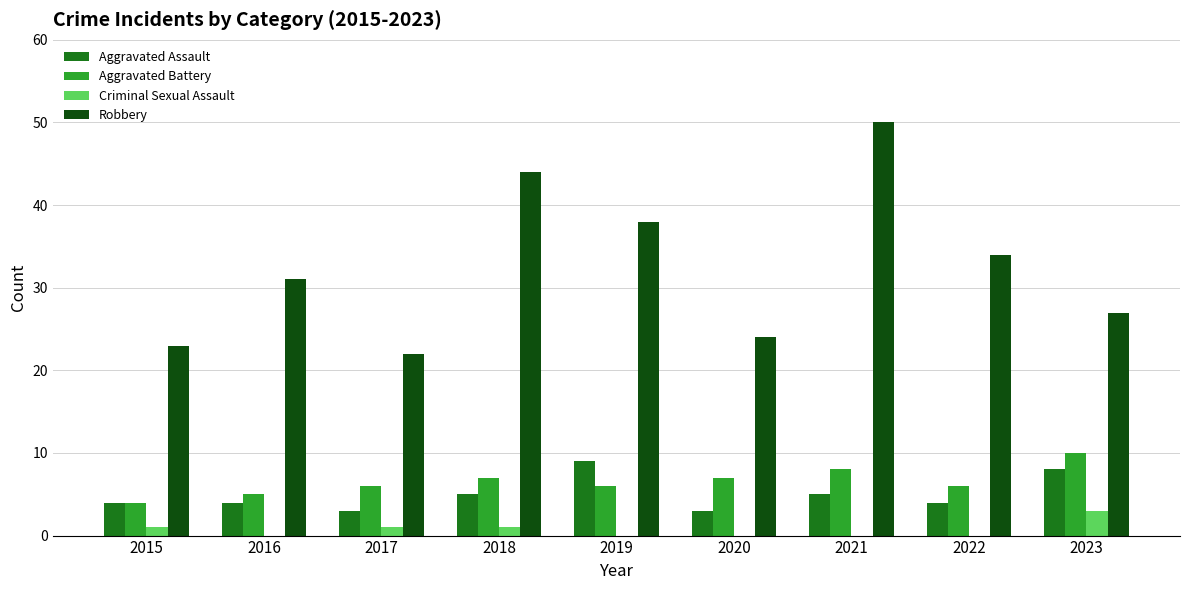

Are the bars horizontal?

No